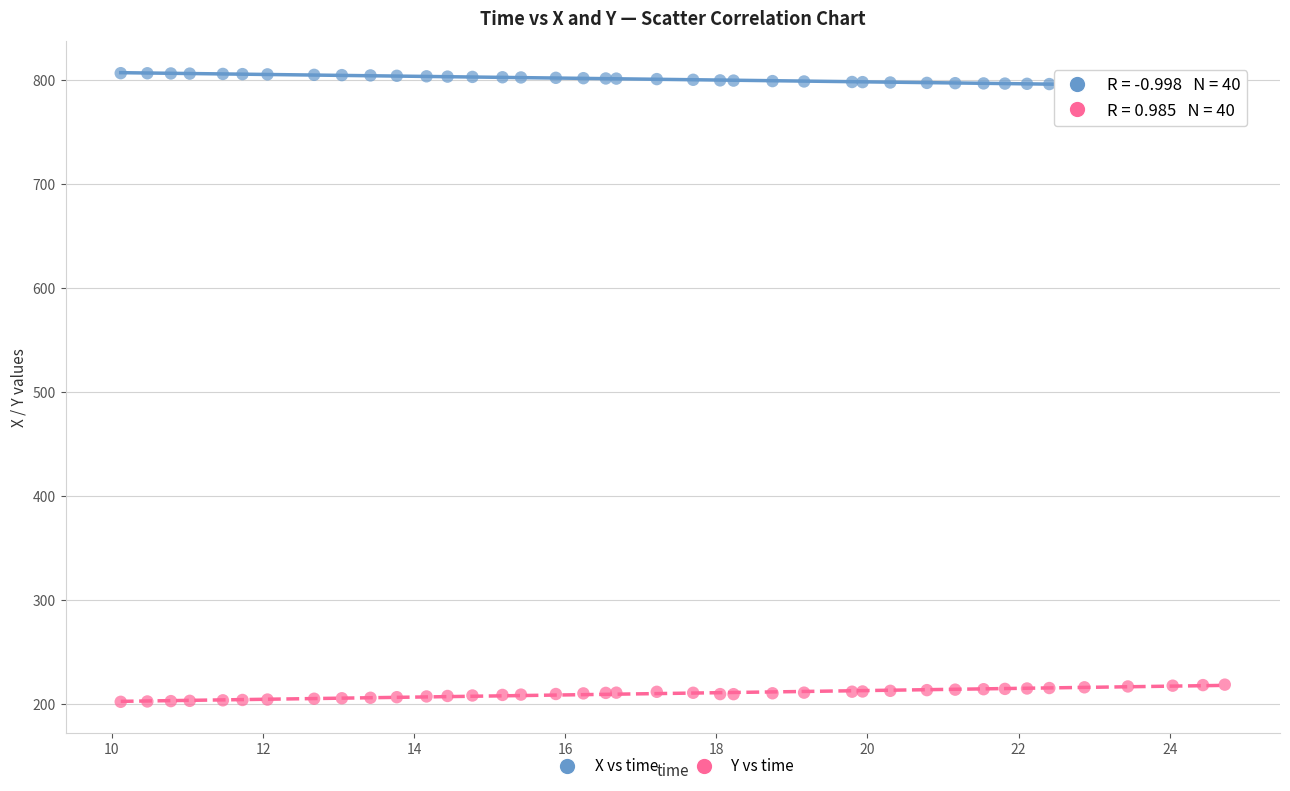

Which series contains the highest Y value?

X vs time